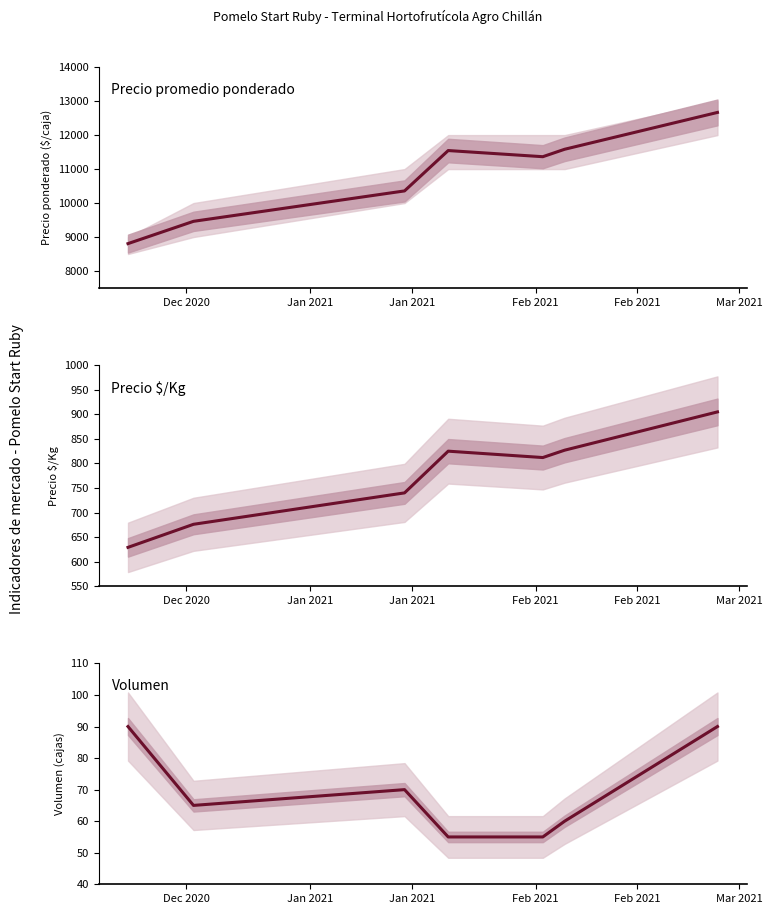

True or false: Precio promedio ponderado and Precio $/Kg intersect in this chart.

False